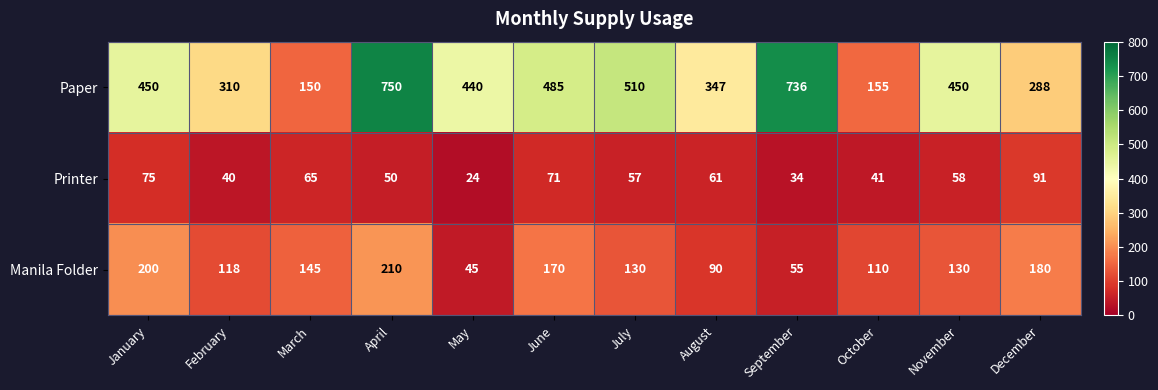

Where does the Printer series first go above 58?

January